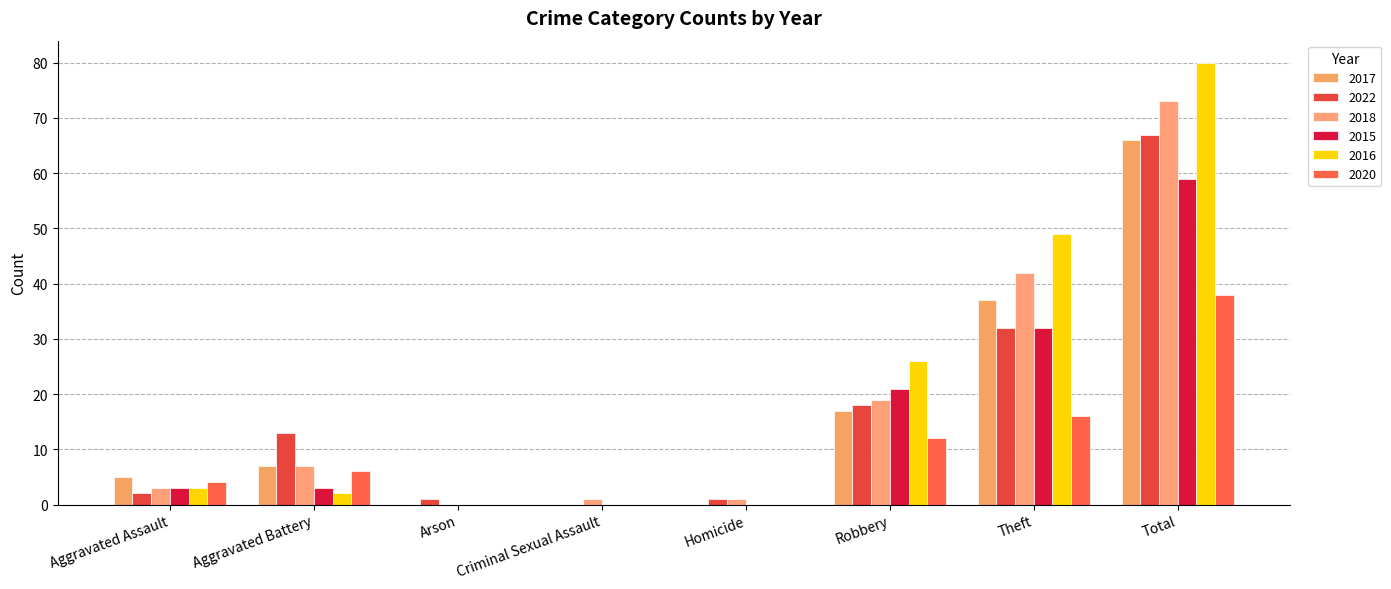

At which category is the sum across all series the highest?

Total